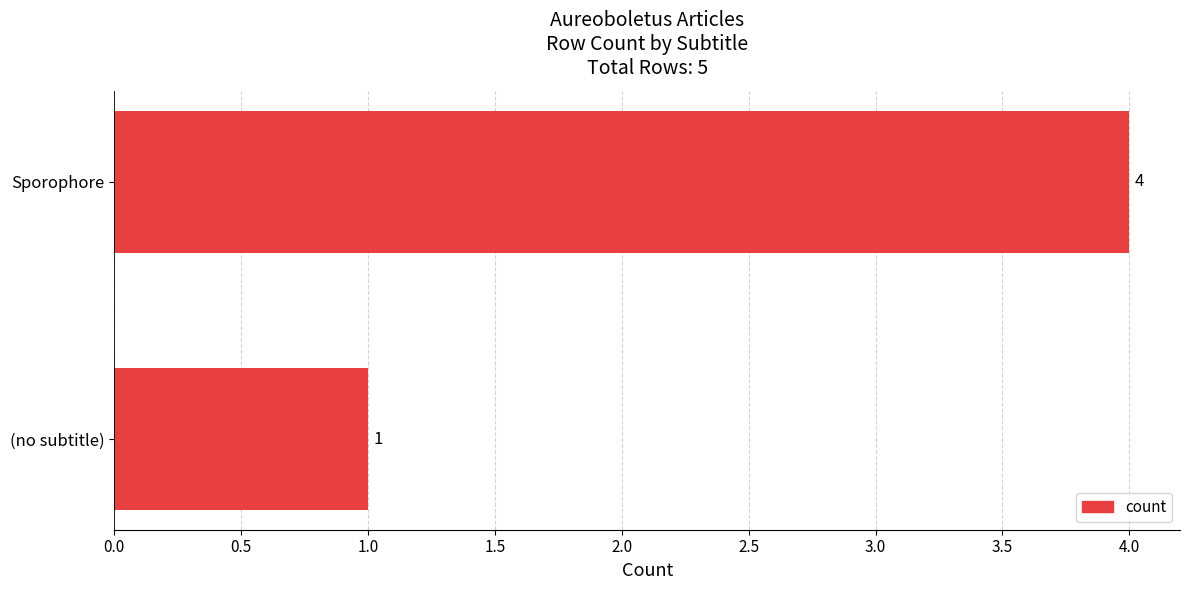

How many data points does each series have?

2